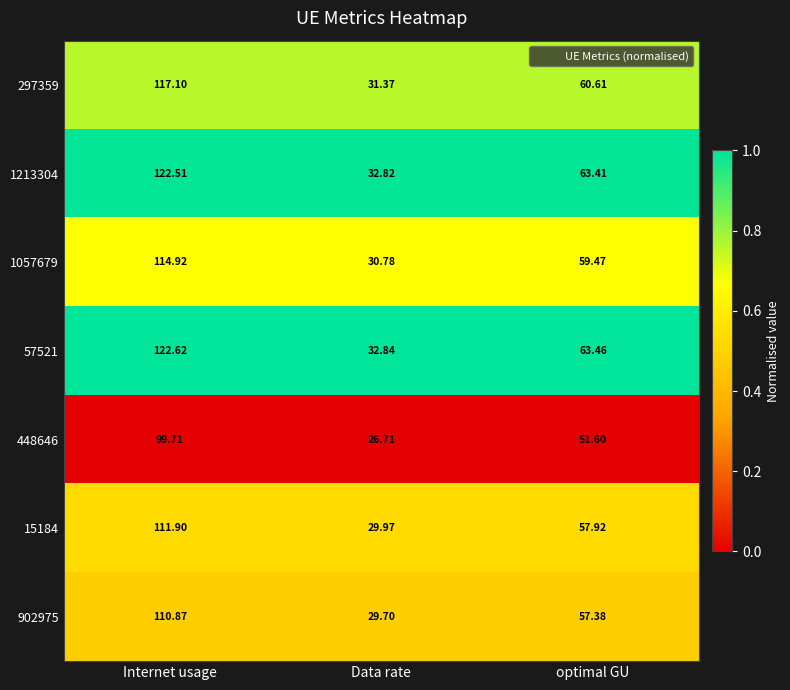

What is the total value across all series at optimal GU?

413.9